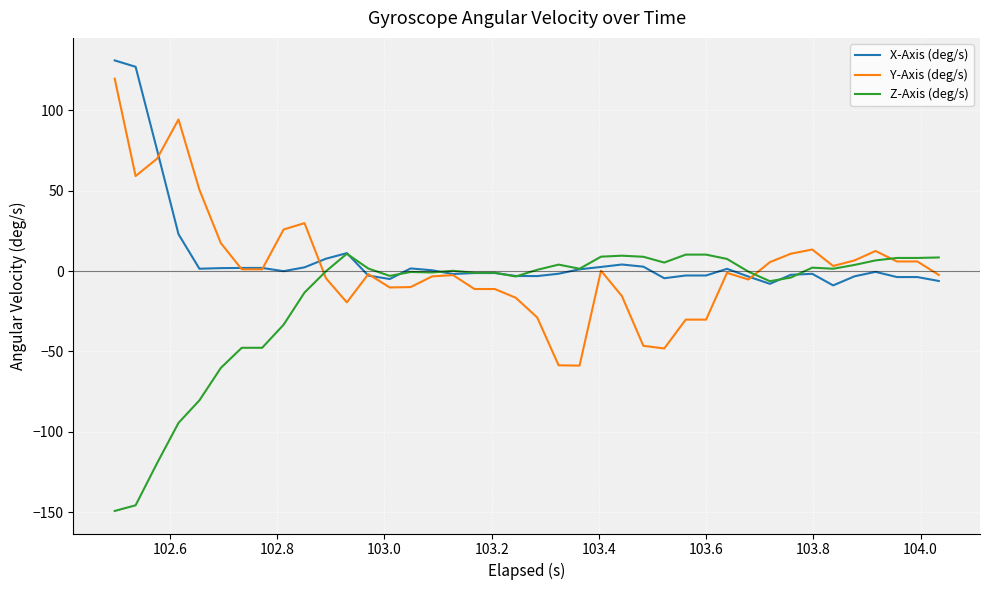

What is the highest value of the Z-Axis (deg/s) series?

10.8